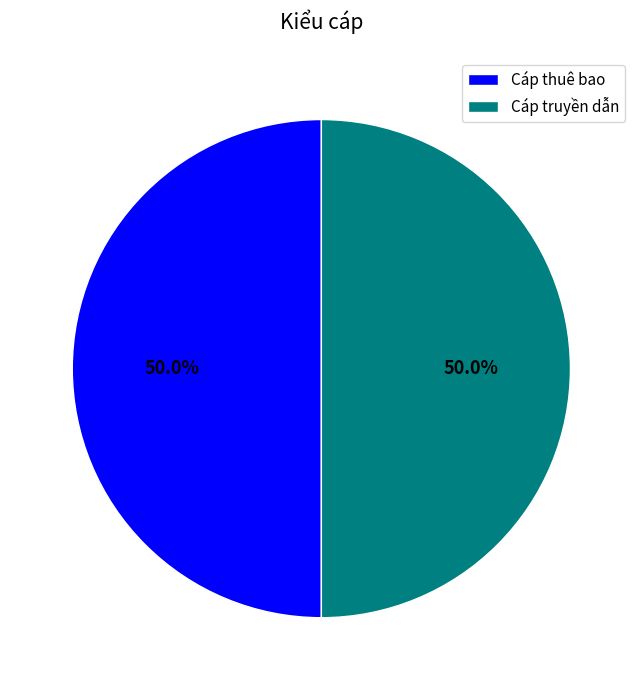

How many slices are in this pie chart?

2